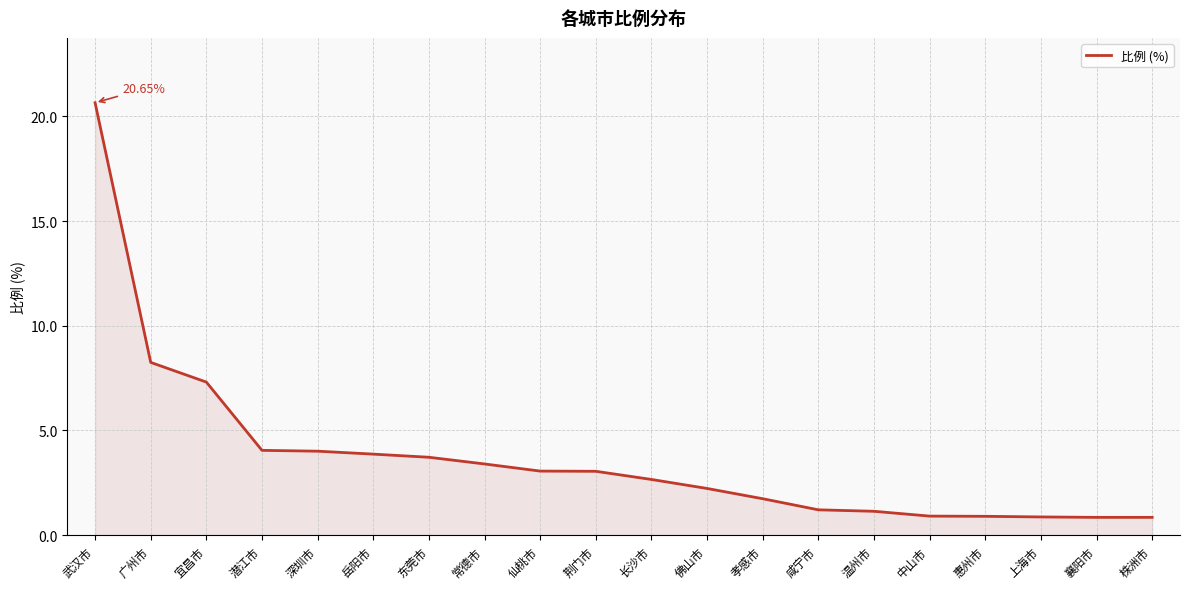

What is the change in value from 武汉市 to 长沙市?

-18.0